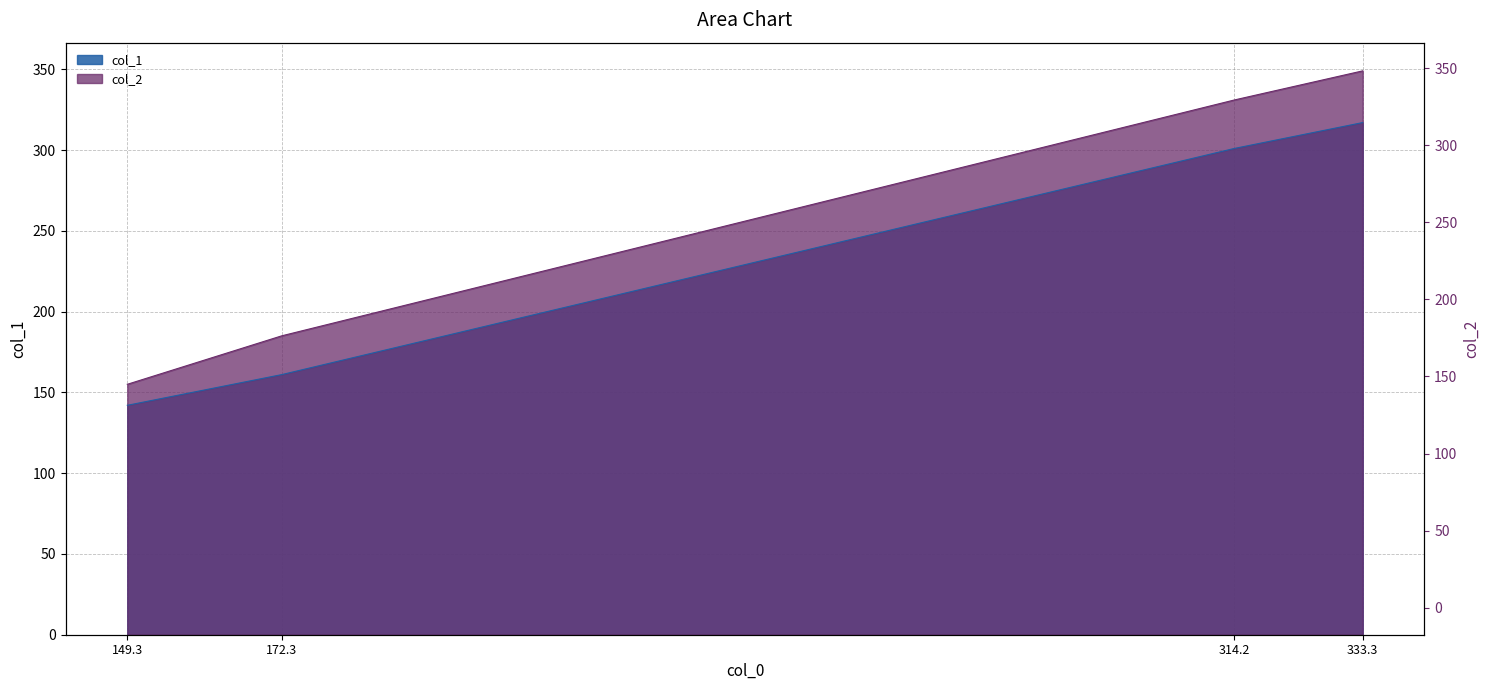

True or false: col_2 has more than 1 points higher than both neighbors.

False